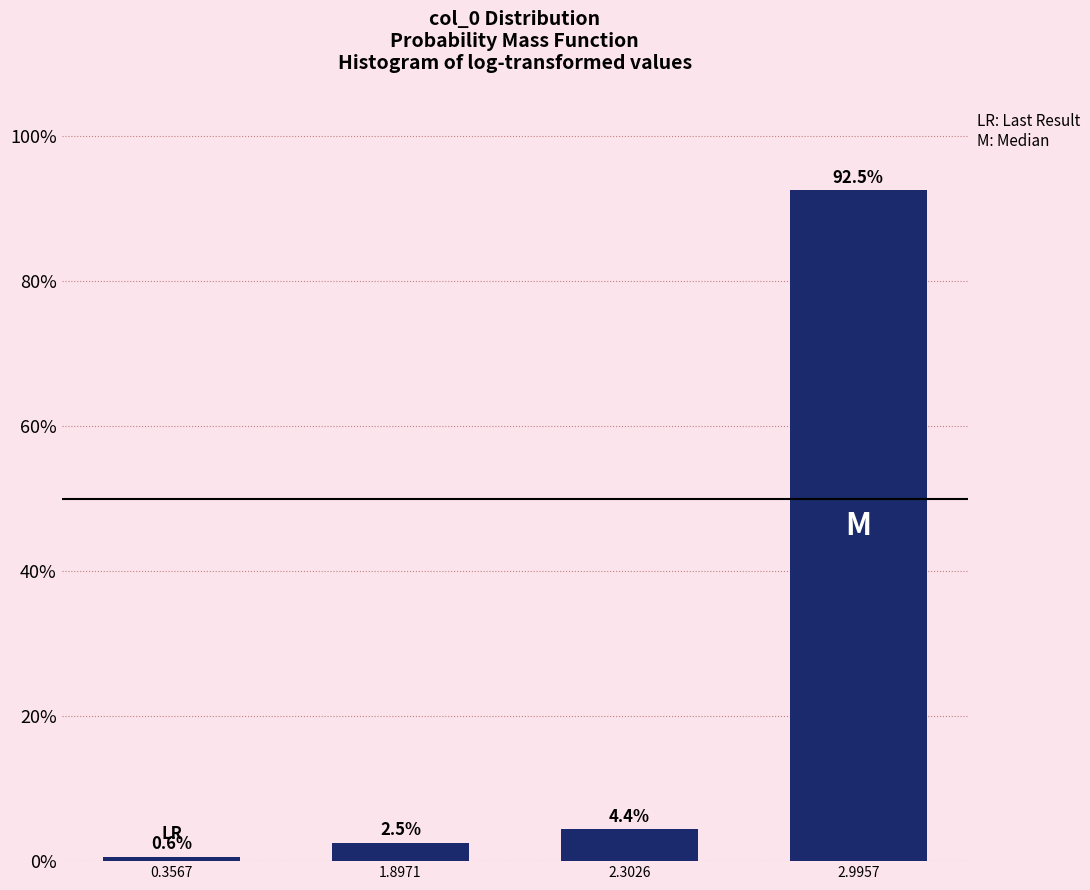

Reading left to right, transcribe all the data shown in this chart.

0.6	2.5	4.4	92.5